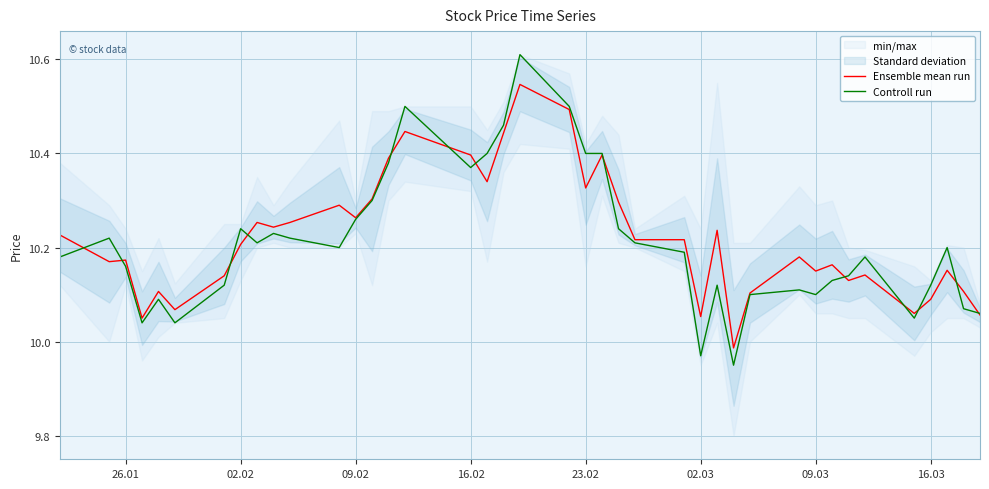

Reading right to left, extract all data points from this chart.

Ensemble mean run: 10.1	10.1	10.2	10.1	10.1	10.1	10.1	10.2	10.2	10.2	10.1	10.0	10.2	10.1	10.2	10.2	10.3	10.4	10.3	10.5	10.5	10.4	10.3	10.4	10.4	10.4	10.3	10.3	10.3	10.3	10.2	10.3	10.2	10.1	10.1	10.1	10.0	10.2	10.2	10.2
Controll run: 10.1	10.1	10.2	10.1	10.1	10.2	10.1	10.1	10.1	10.1	10.1	9.9	10.1	10.0	10.2	10.2	10.2	10.4	10.4	10.5	10.6	10.5	10.4	10.4	10.5	10.4	10.3	10.3	10.2	10.2	10.2	10.2	10.2	10.1	10.0	10.1	10.0	10.2	10.2	10.2